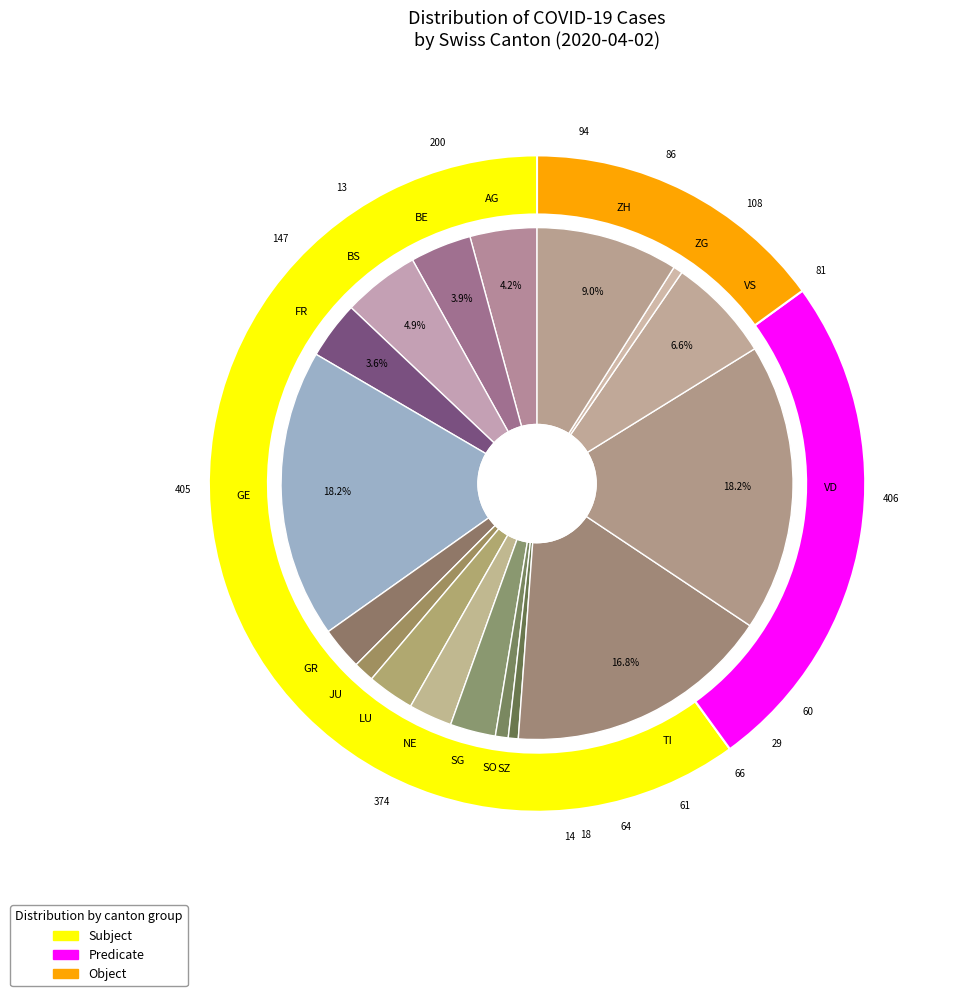

What is the change in value from BE to BS?

+22